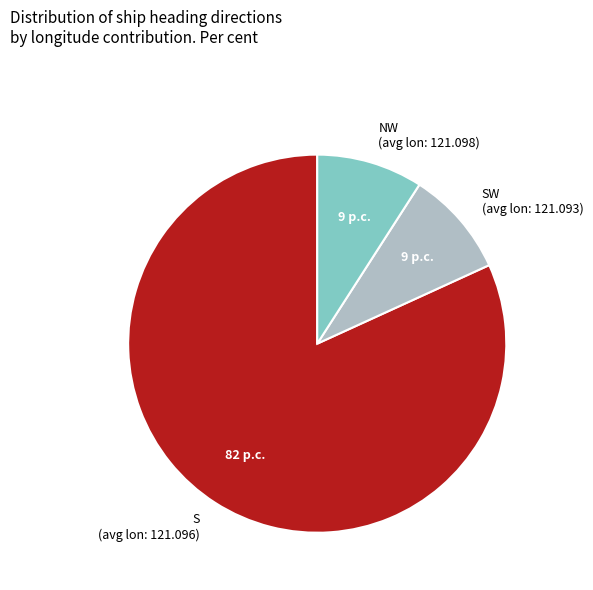

The NW (avg lon: 121.098) slice represents 1% of the pie. True or false?

False